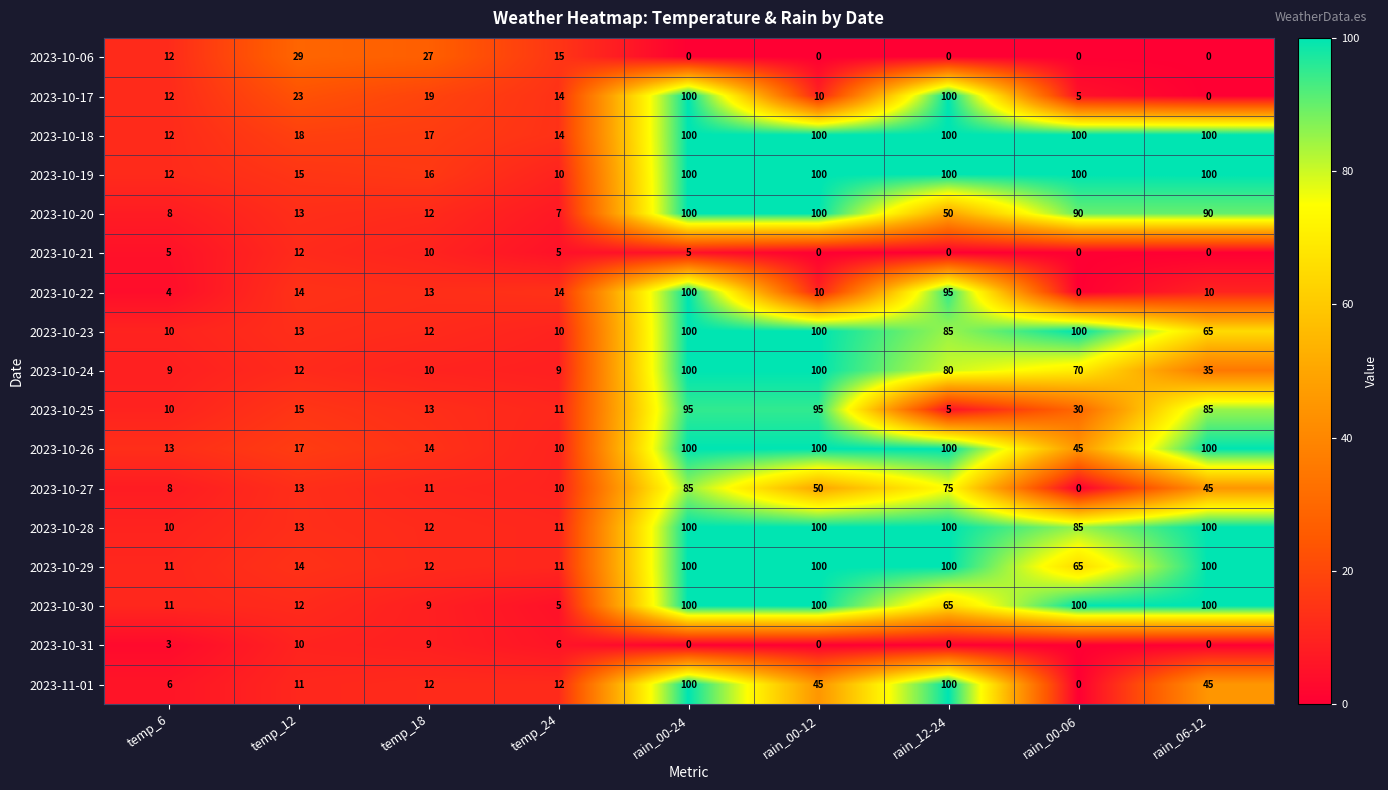

How many data points does each series have?

9